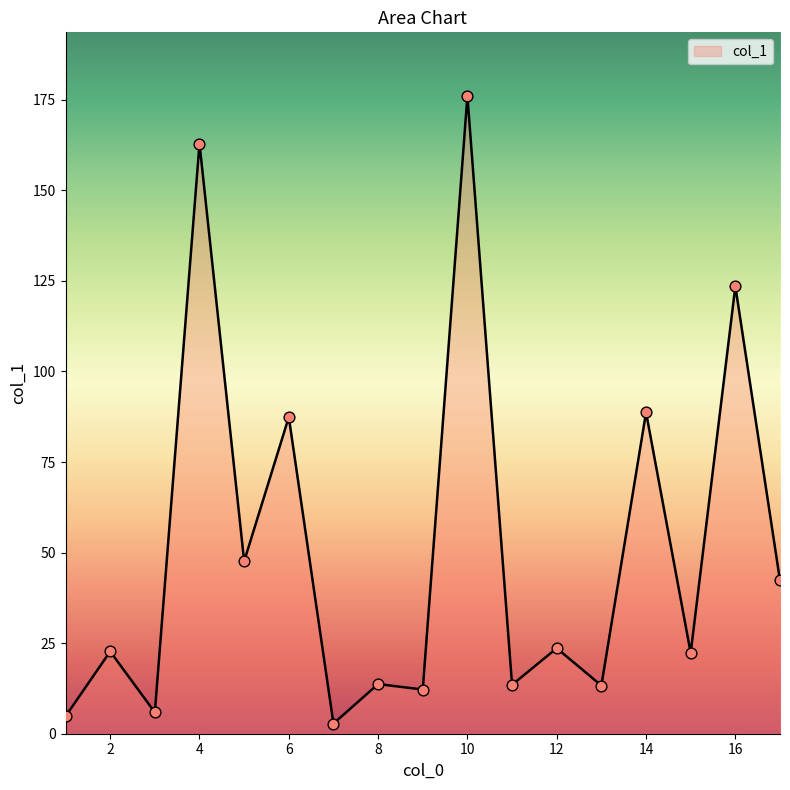

What is the difference between the maximum and minimum values?

173.2